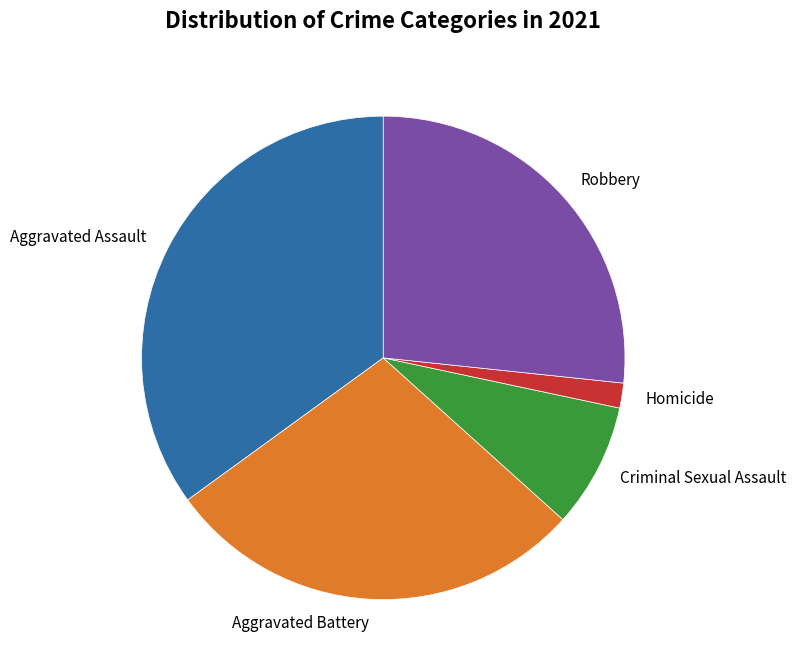

Is the sum of Aggravated Assault and Robbery greater than half?

Yes